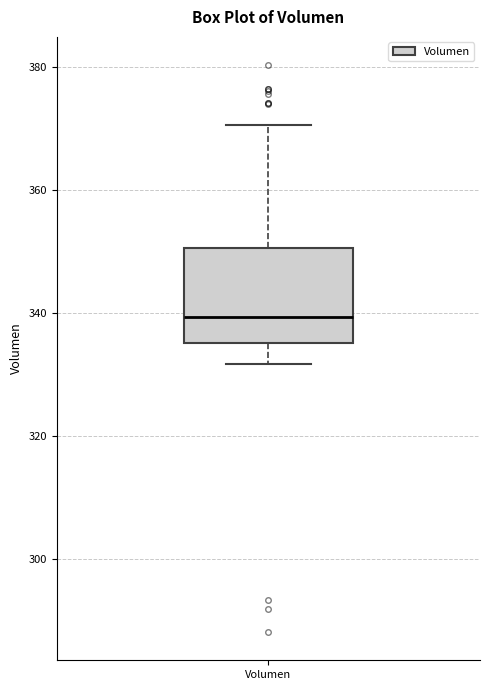

Where does the upper whisker of the box for Volumen end on the y-axis? The values are not printed on the chart, so give them approximately, as read against the axis.

370